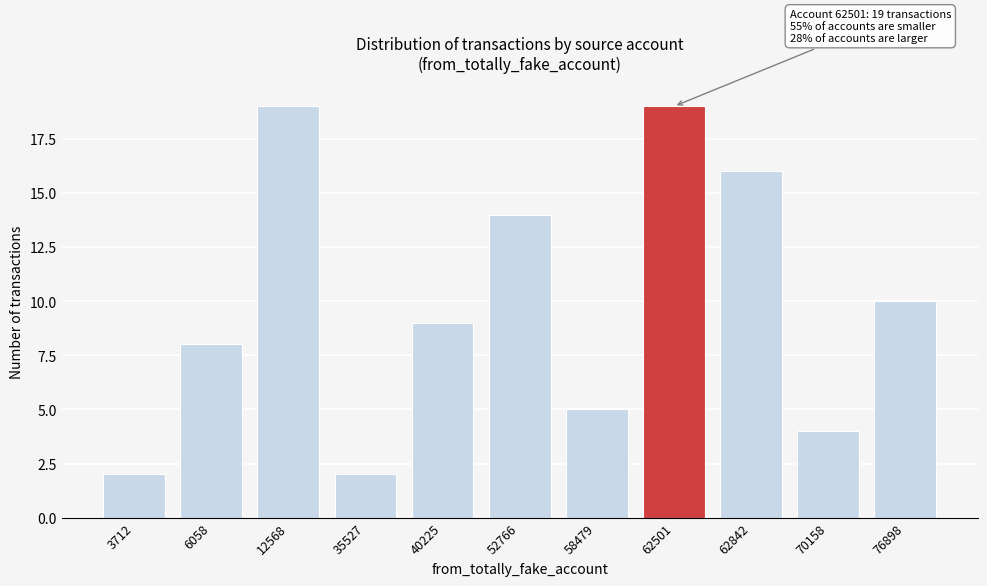

Reading left to right, list all the values displayed in this chart.

3712=2	6058=8	12568=19	35527=2	40225=9	52766=14	58479=5	62501=19	62842=16	70158=4	76898=10